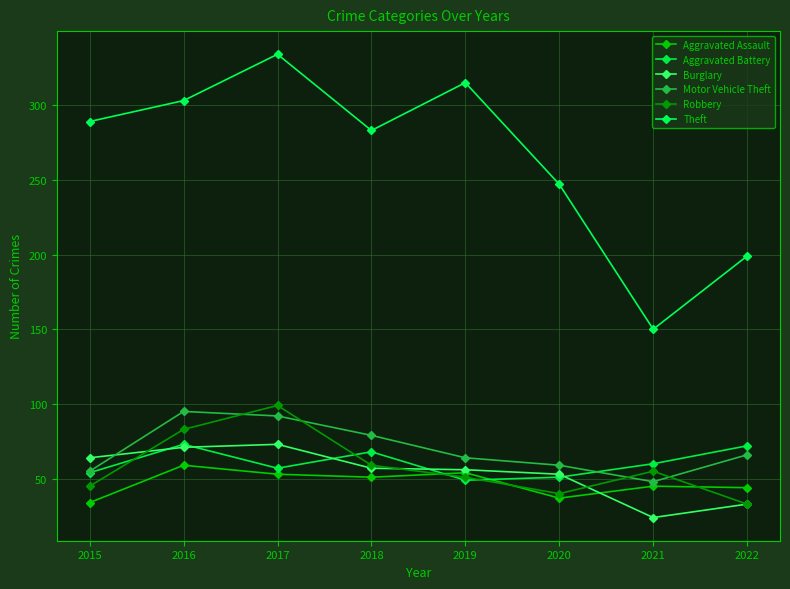

Which category has the lowest value in the Aggravated Assault series?

2015